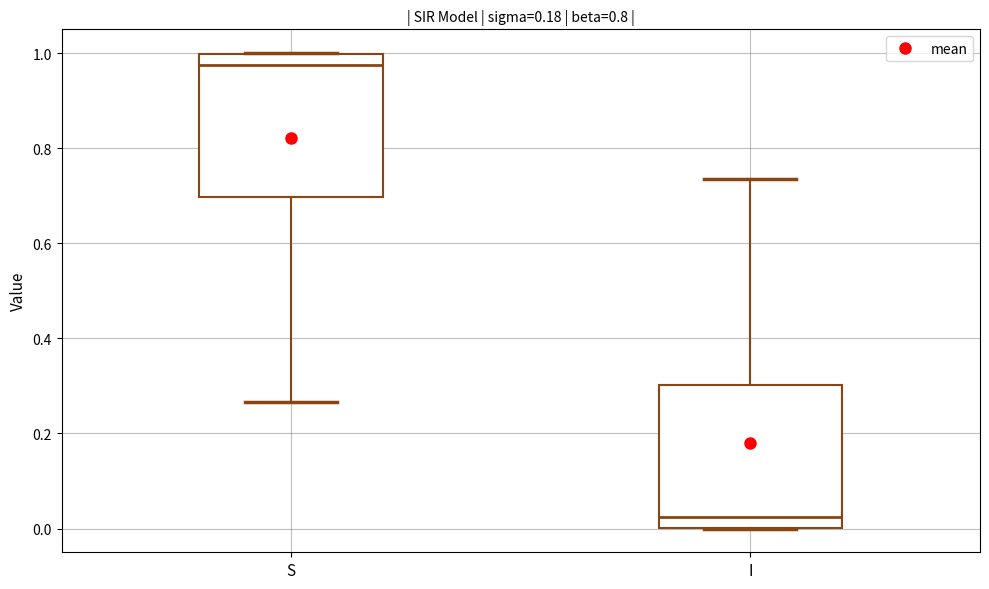

Reading left to right, read every box against the y-axis: the position of its median line, the range the box covers, and the ends of its whiskers. The values are not printed on the chart, so give them approximately, as read against the axis.

S: median 0.98, box 0.70 to 1.00, whiskers 0.26 to 1.00
I: median 0.02, box 0.00 to 0.30, whiskers 0.00 to 0.74